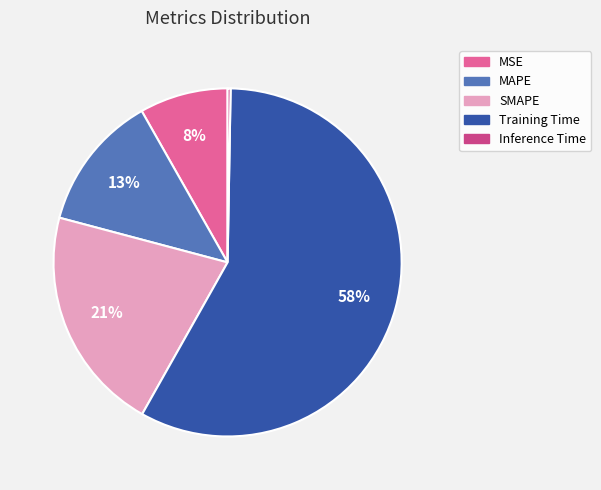

Combined, do MAPE and Training Time account for over 50%?

Yes